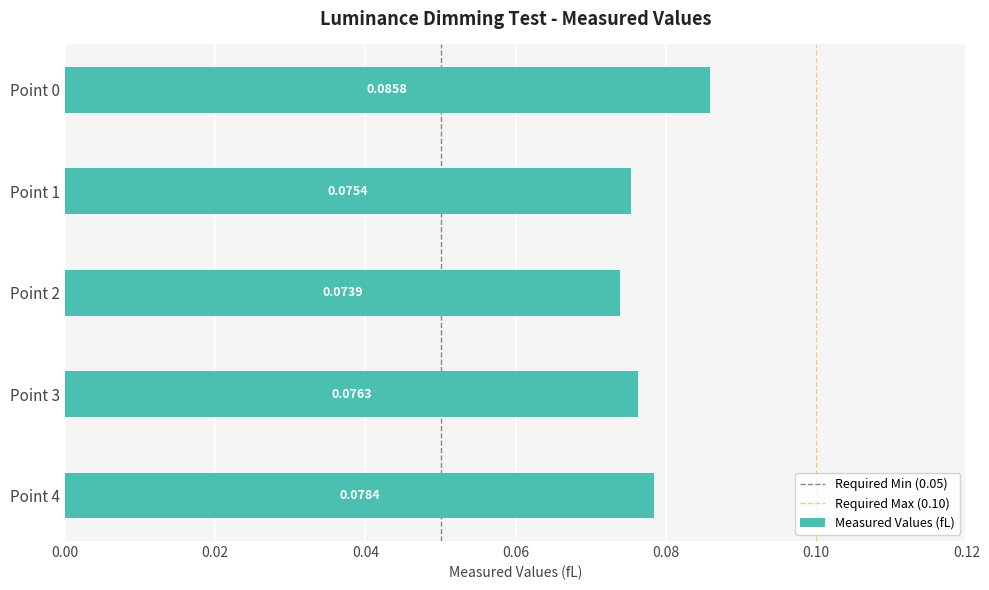

List the labels in order of value, largest first.

Point 0, Point 4, Point 3, Point 1, Point 2